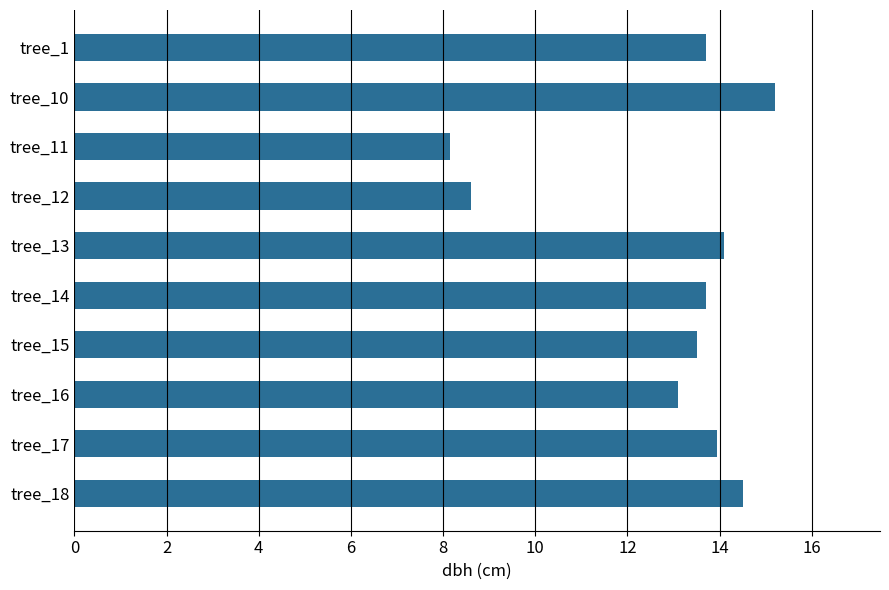

What is the sum of the values at tree_10 and tree_12?

23.8